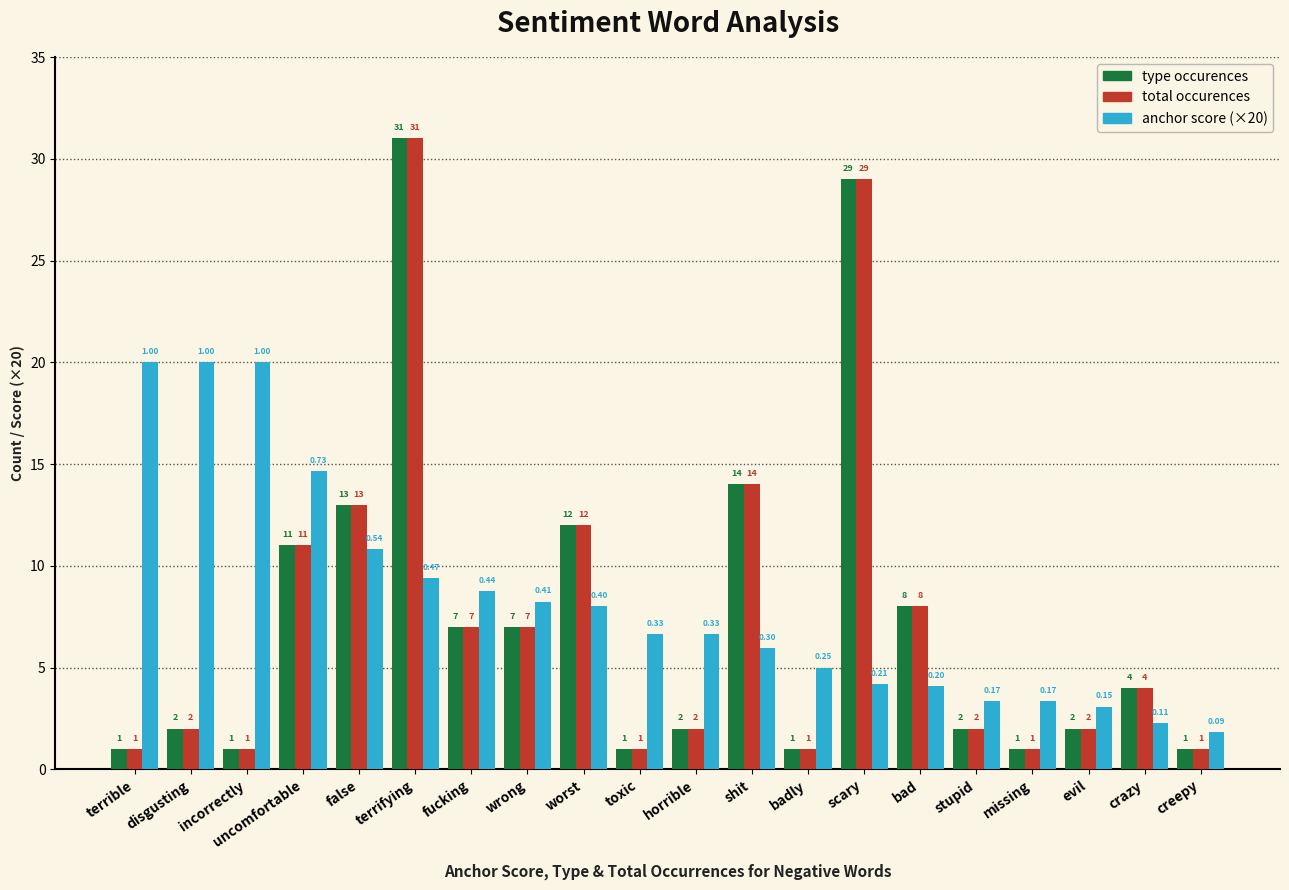

What is the minimum value for type occurences?

1.0